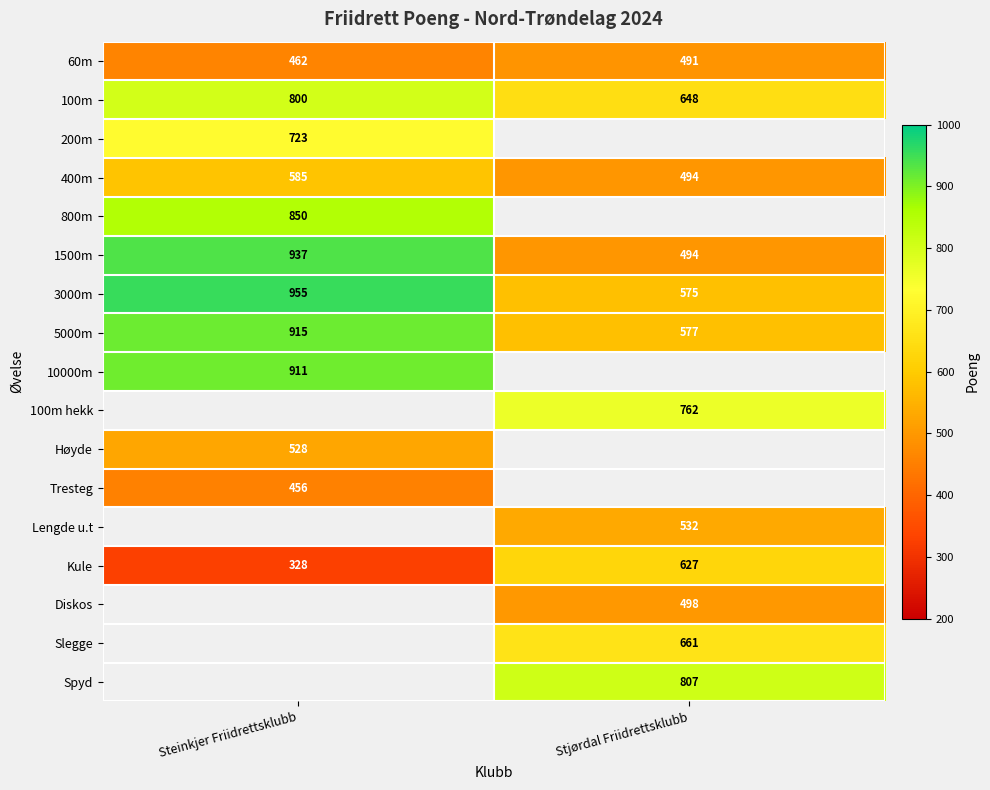

Is the value of 400m at Stjørdal Friidrettsklubb greater than the value of 800m at Steinkjer Friidrettsklubb?

No